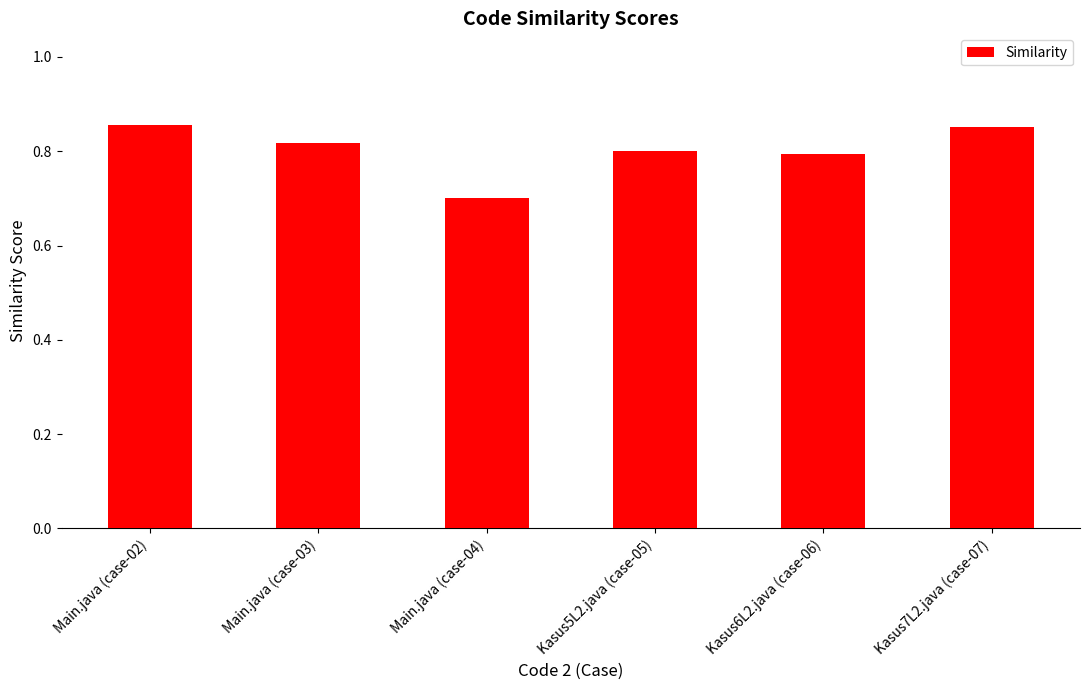

Which category has the lowest value across all series?

Main.java (case-04)